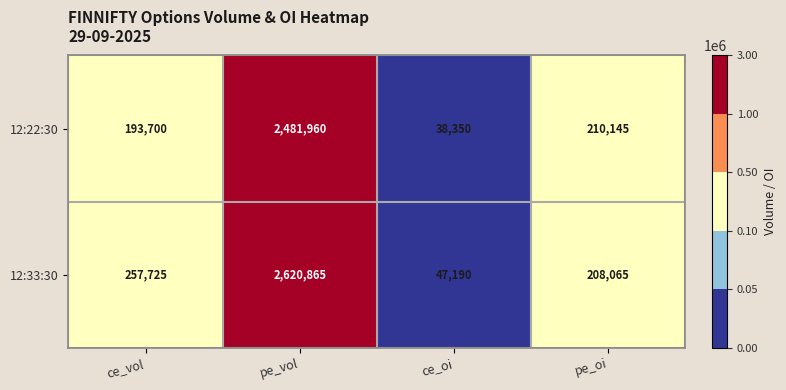

At which category does the chart reach its minimum across all series?

ce_oi